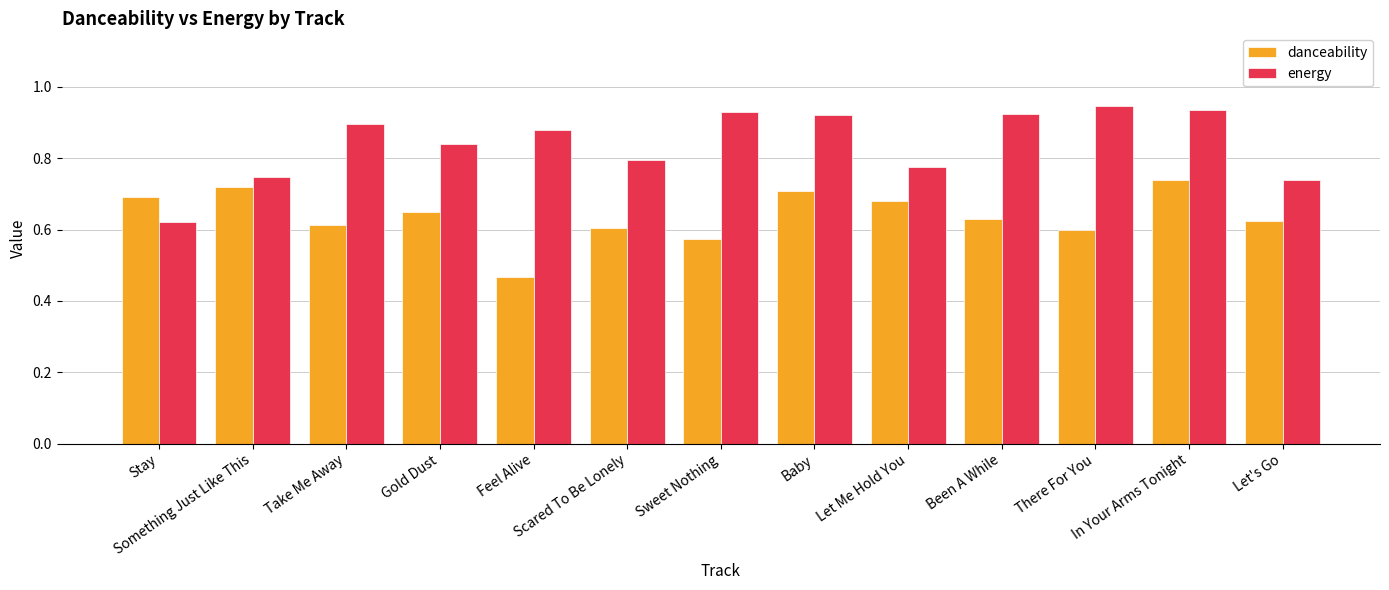

What position from the left is Sweet Nothing?

7